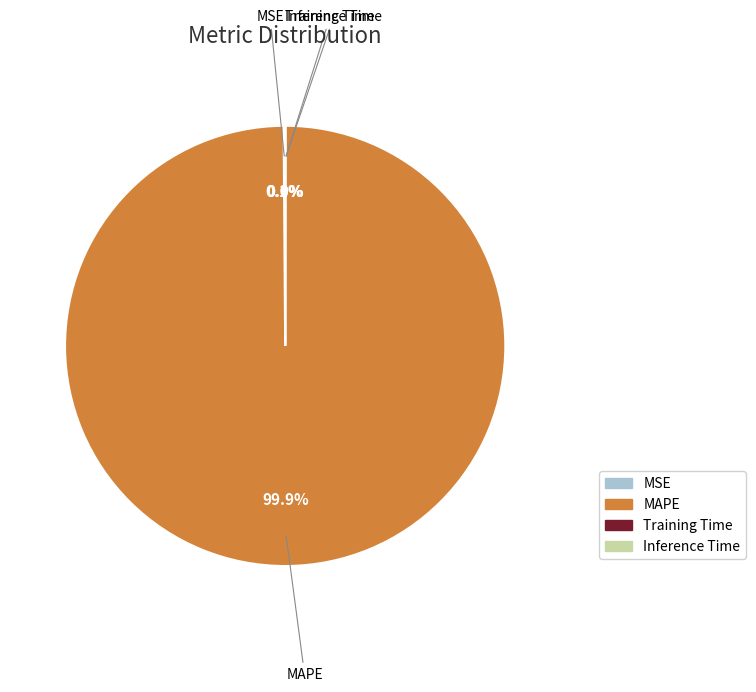

Which category has the biggest portion of the pie?

MAPE